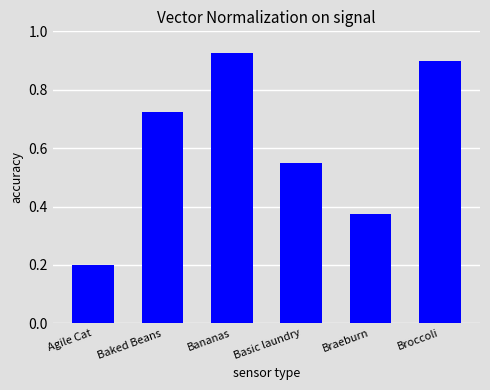

What is the sum of all values?

3.7